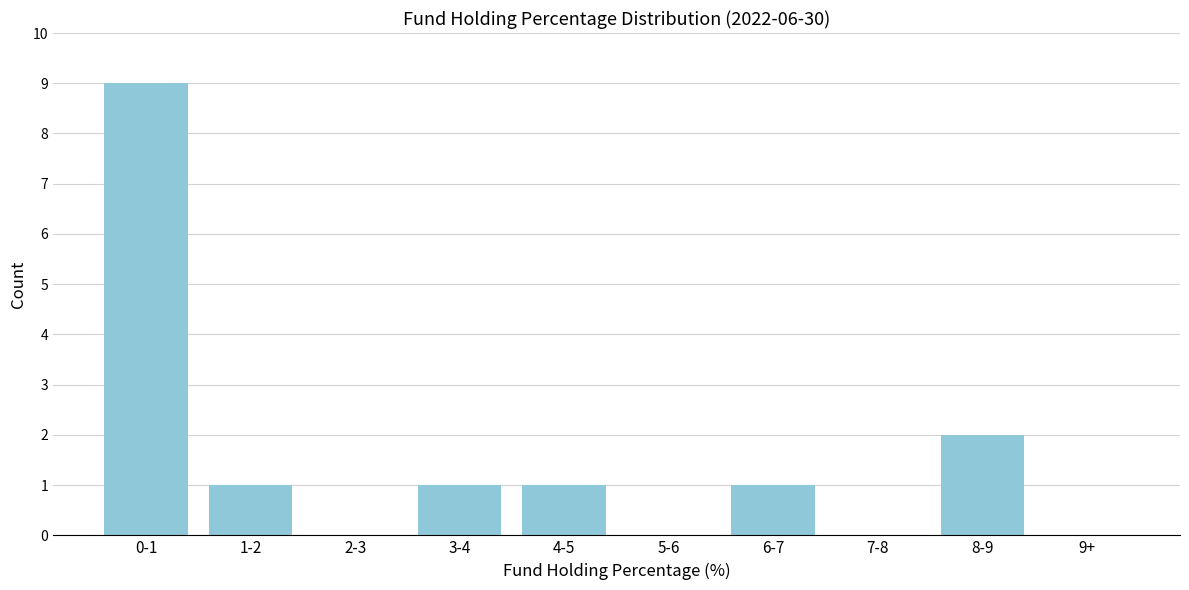

Reading left to right, what are all the values shown in this chart?

0-1=9	1-2=1	2-3=0	3-4=1	4-5=1	5-6=0	6-7=1	7-8=0	8-9=2	9+=0